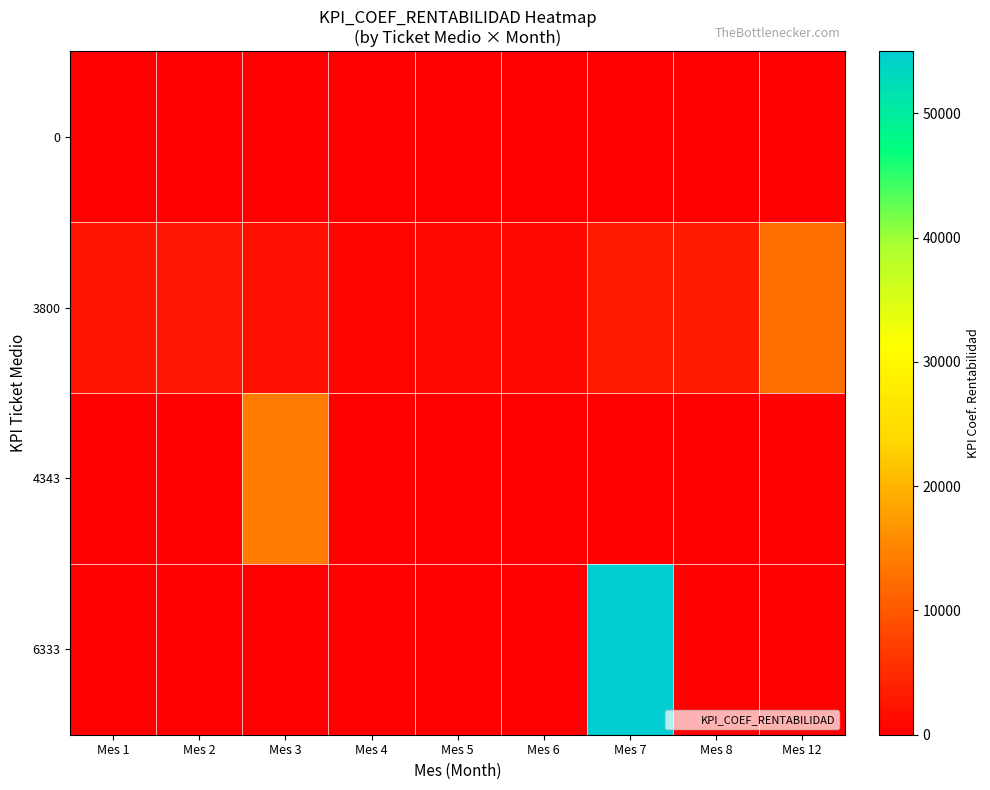

At which category is the sum across all series the highest?

Mes 7